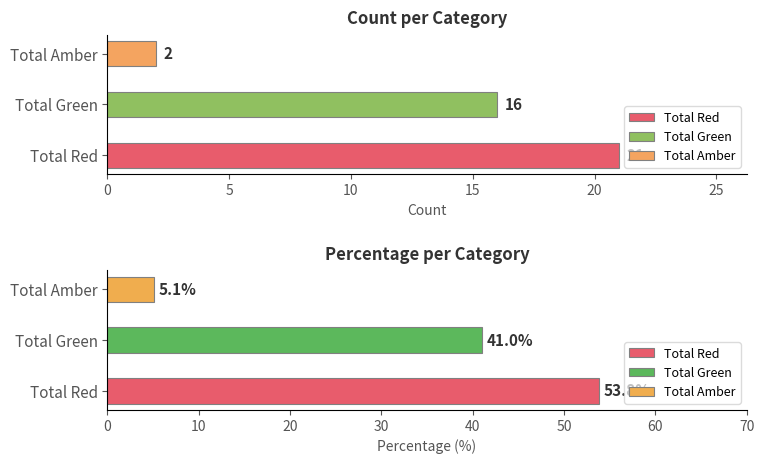

How many data points in Percentage are less than 41?

1